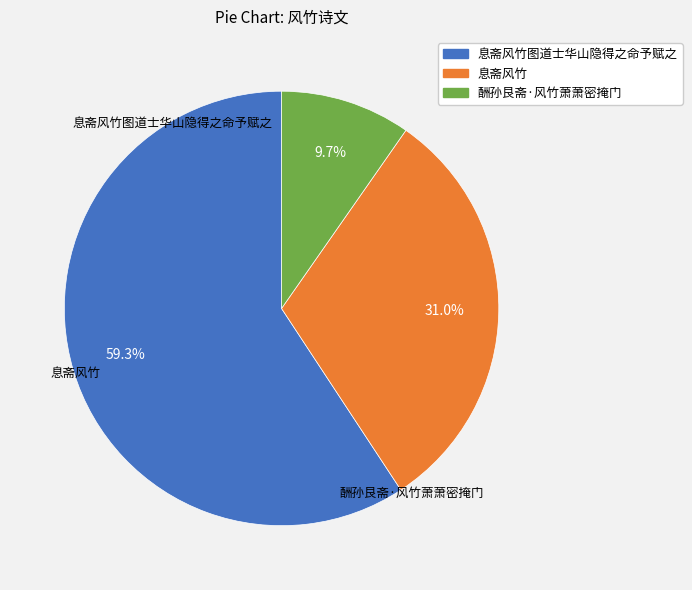

What is the smallest slice in the pie chart?

酬孙艮斋·风竹萧萧密掩门